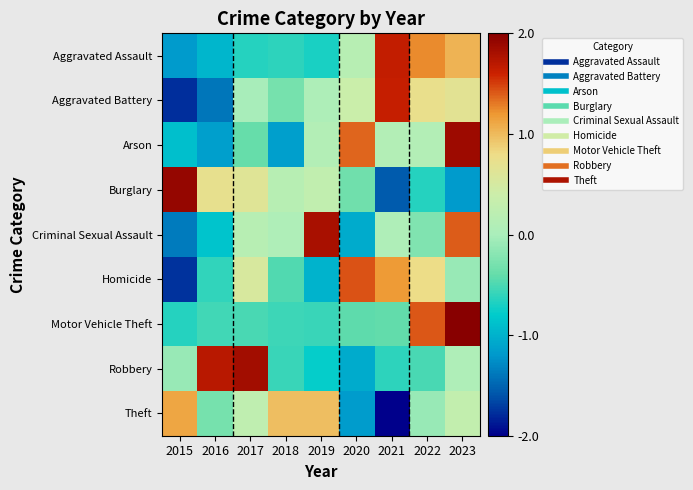

Reading left to right, extract all data points from this chart.

Aggravated Assault: 2015=-1.2	2016=-1.0	2017=-0.7	2018=-0.6	2019=-0.7	2020=0.2	2021=1.7	2022=1.2	2023=1.0
Aggravated Battery: 2015=-1.8	2016=-1.4	2017=-0.0	2018=-0.3	2019=0.1	2020=0.4	2021=1.6	2022=0.7	2023=0.7
Arson: 2015=-0.9	2016=-1.1	2017=-0.4	2018=-1.1	2019=0.1	2020=1.4	2021=0.1	2022=0.1	2023=1.9
Burglary: 2015=1.9	2016=0.7	2017=0.6	2018=0.2	2019=0.3	2020=-0.3	2021=-1.6	2022=-0.7	2023=-1.2
Criminal Sexual Assault: 2015=-1.4	2016=-0.9	2017=0.2	2018=0.1	2019=1.8	2020=-1.1	2021=0.1	2022=-0.2	2023=1.4
Homicide: 2015=-1.8	2016=-0.6	2017=0.5	2018=-0.5	2019=-1.0	2020=1.4	2021=1.2	2022=0.8	2023=-0.1
Motor Vehicle Theft: 2015=-0.6	2016=-0.5	2017=-0.5	2018=-0.6	2019=-0.6	2020=-0.4	2021=-0.4	2022=1.4	2023=2.0
Robbery: 2015=-0.1	2016=1.7	2017=1.8	2018=-0.6	2019=-0.8	2020=-1.1	2021=-0.6	2022=-0.5	2023=0.1
Theft: 2015=1.1	2016=-0.3	2017=0.3	2018=1.0	2019=1.0	2020=-1.2	2021=-2.0	2022=-0.1	2023=0.3